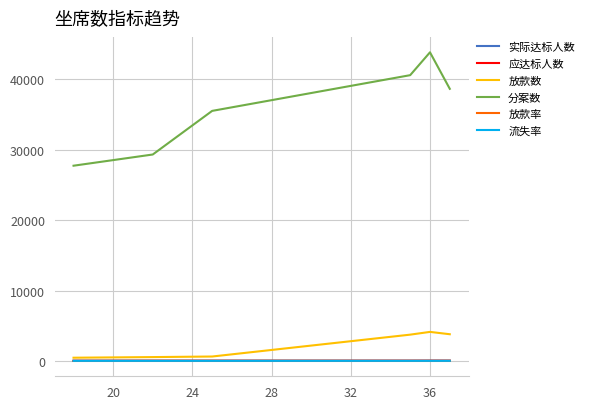

True or false: 分案数 and 流失率 cross at least once.

False